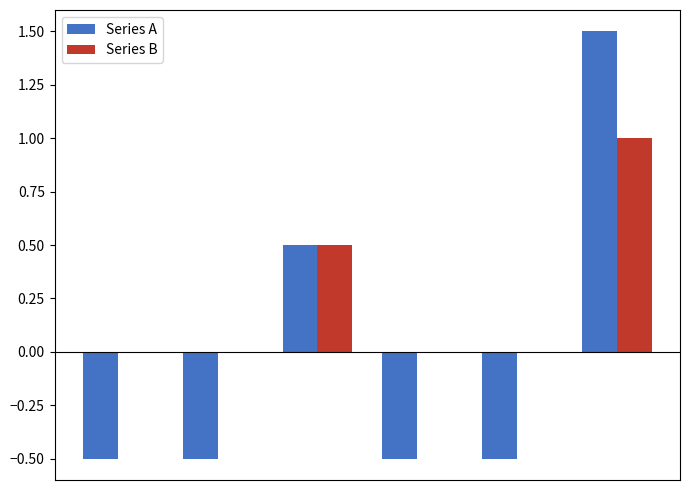

What is the sum of all Series B values?

1.5